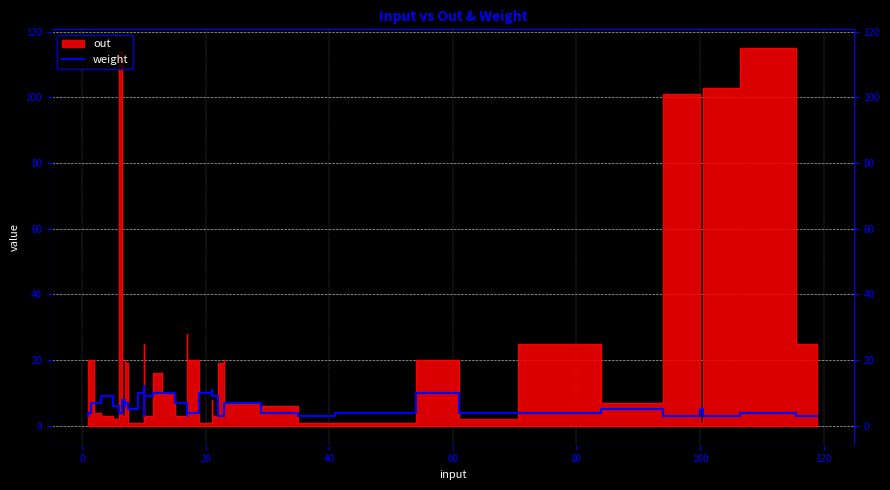

How many values are between 4 and 9?

24